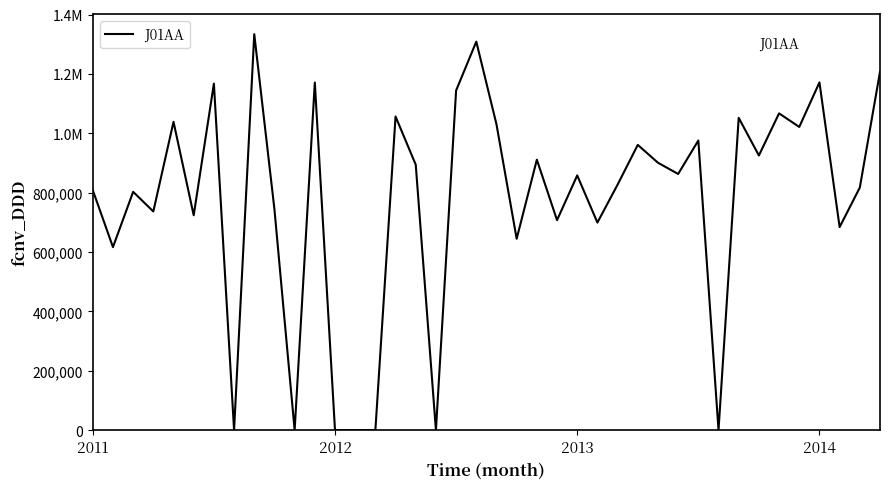

Does the chart have visible grid lines?

No